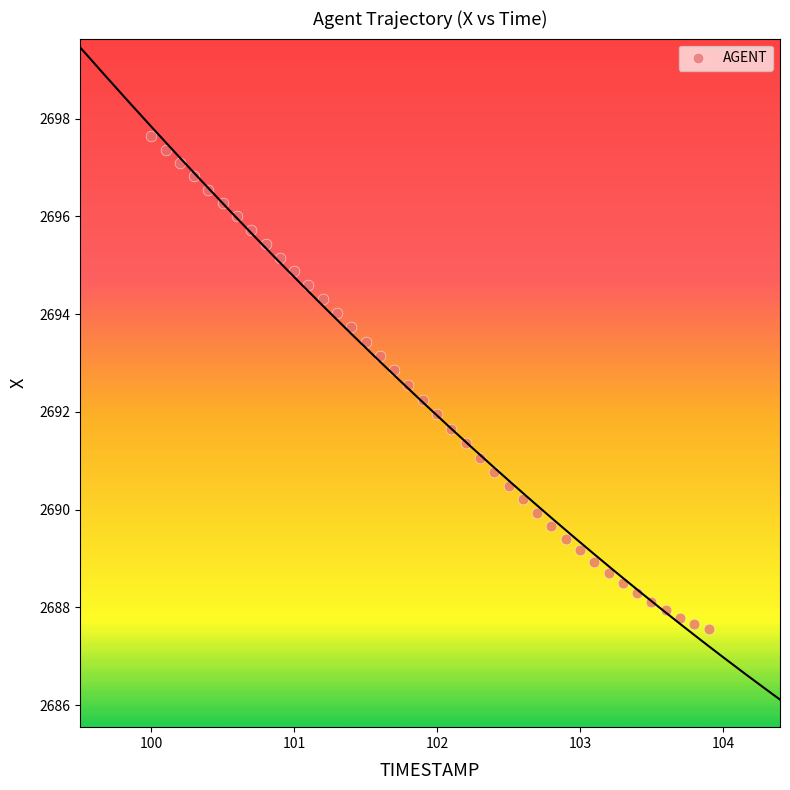

What is the range of Y values (max minus min)?

10.1